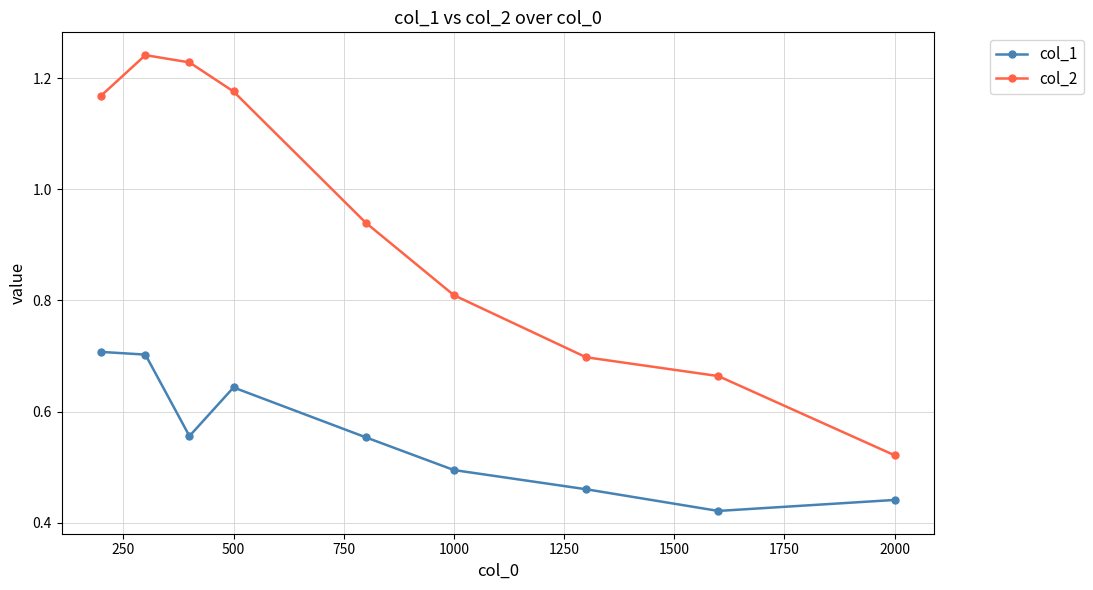

Which series has the widest spread of values?

col_2